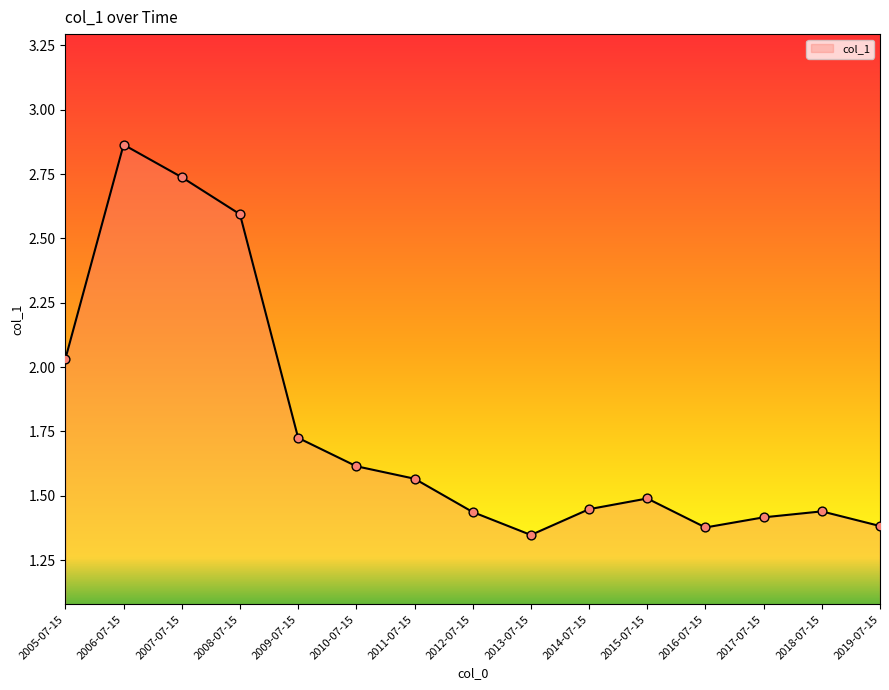

What is the change in value from 2011-07-15 to 2019-07-15?

-0.2